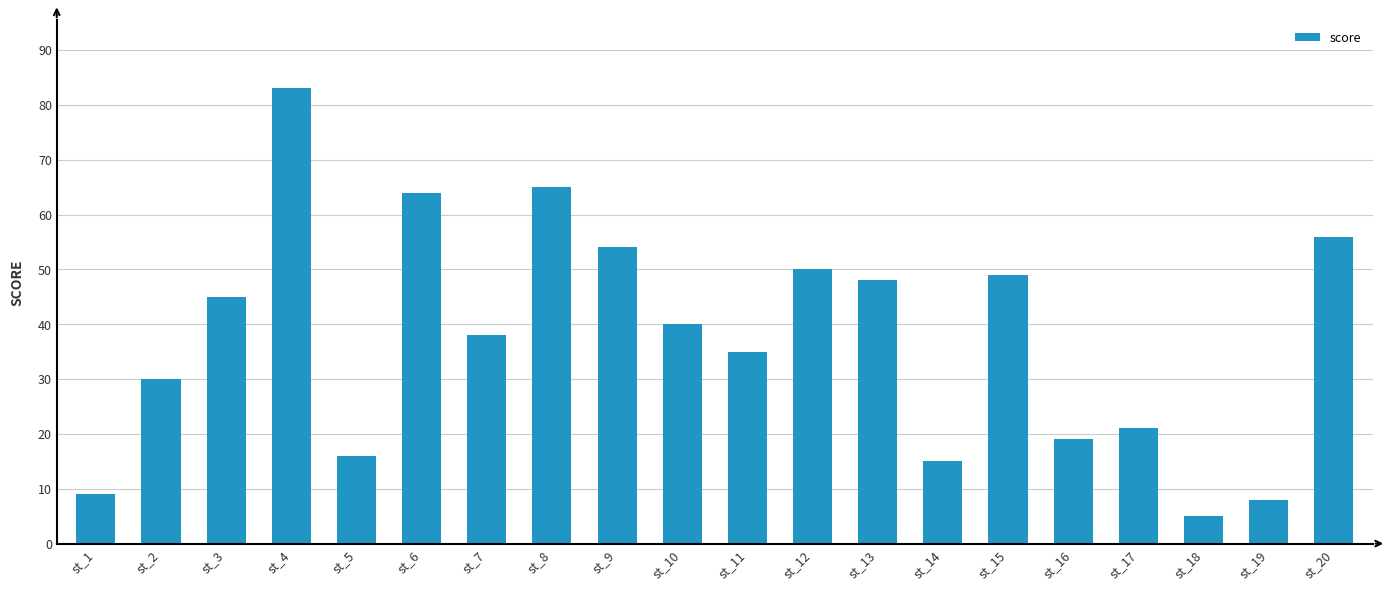

How many bars are there in total?

20